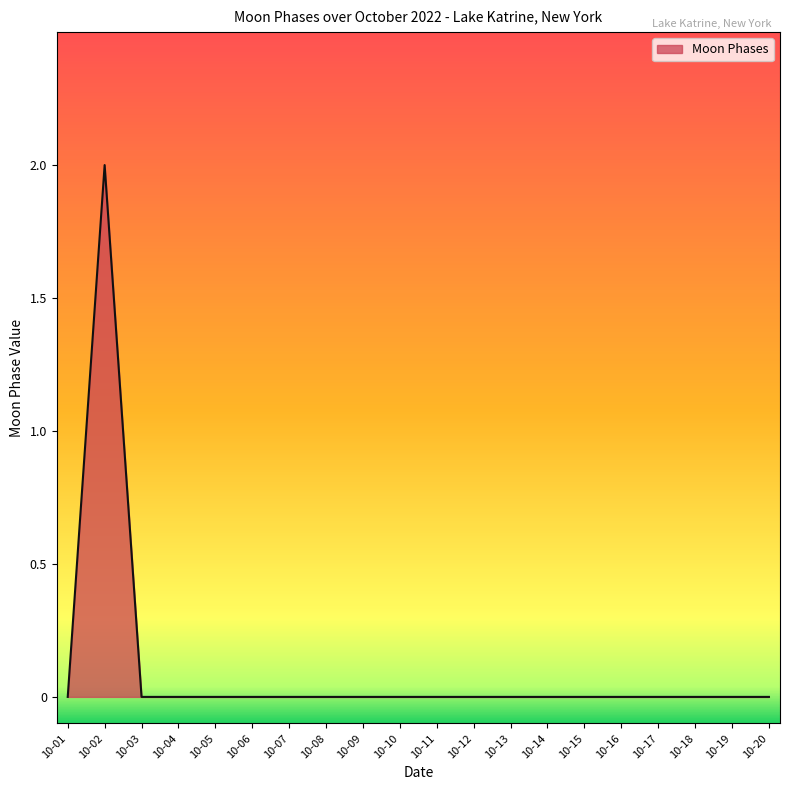

At which category does the chart reach its peak across all series?

10-02